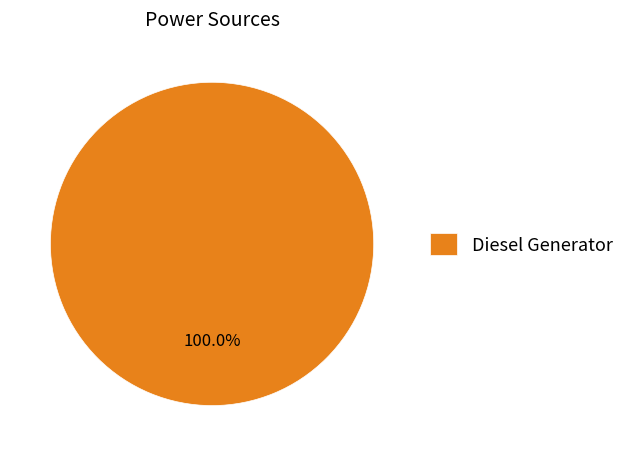

Is there a majority slice in this chart?

Yes